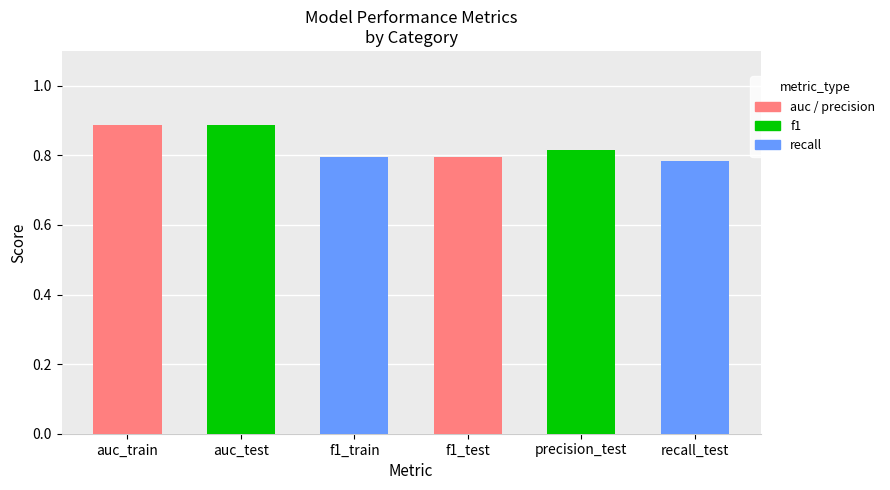

The value at f1_train is 0.4. True or false?

False